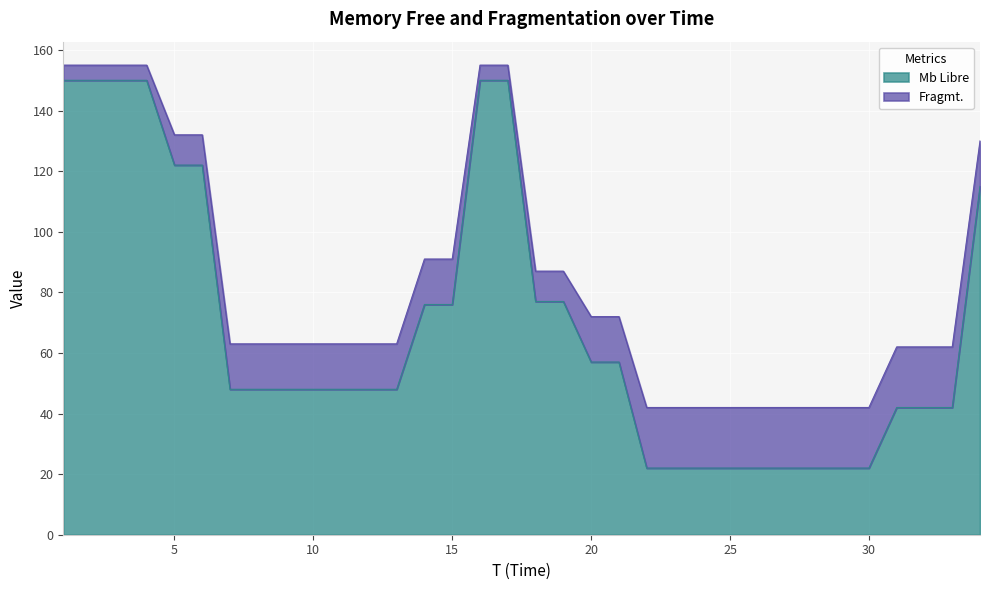

True or false: the data has more than 1 interior local peaks.

False